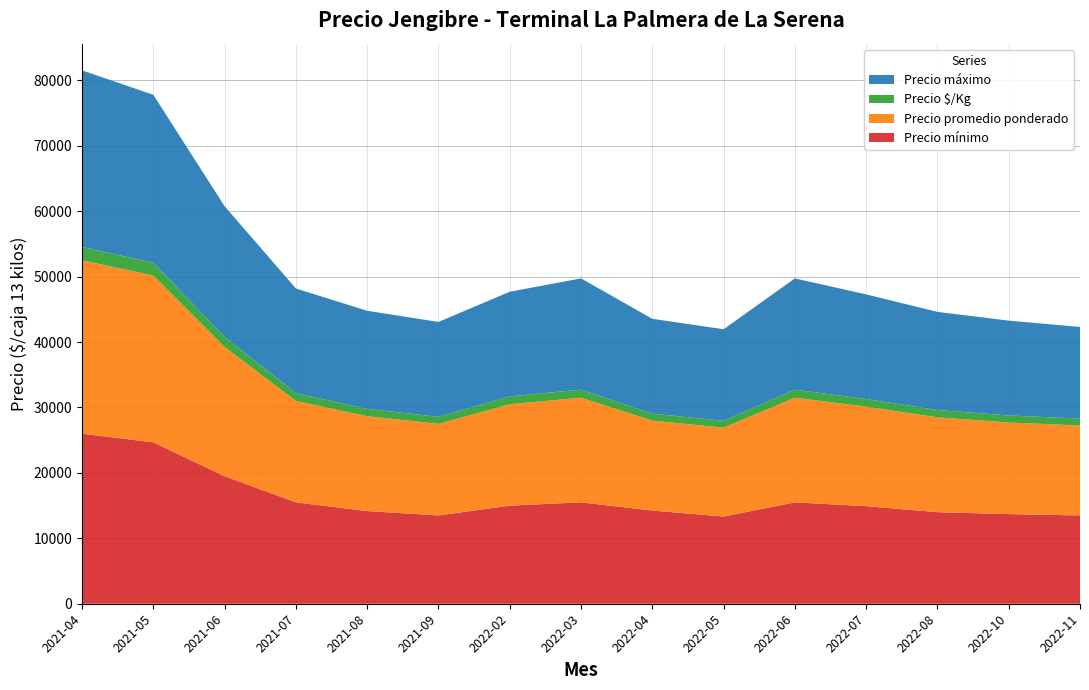

Reading left to right, list all the values displayed in this chart.

Precio mínimo: 26000	24667	19500	15500	14167	13500	15000	15500	14250	13333	15500	14917	14000	13700	13500
Precio promedio ponderado: 26500	25500	19750	15500	14500	14000	15500	16000	13750	13583	16000	15208	14500	14000	13750
Precio $/Kg: 2038	1962	1519	1192	1115	1077	1192	1231	1058	1044	1231	1168	1115	1077	1058
Precio máximo: 27000	25667	20000	16000	15000	14500	16000	17000	14500	14000	17000	16000	15000	14500	14000